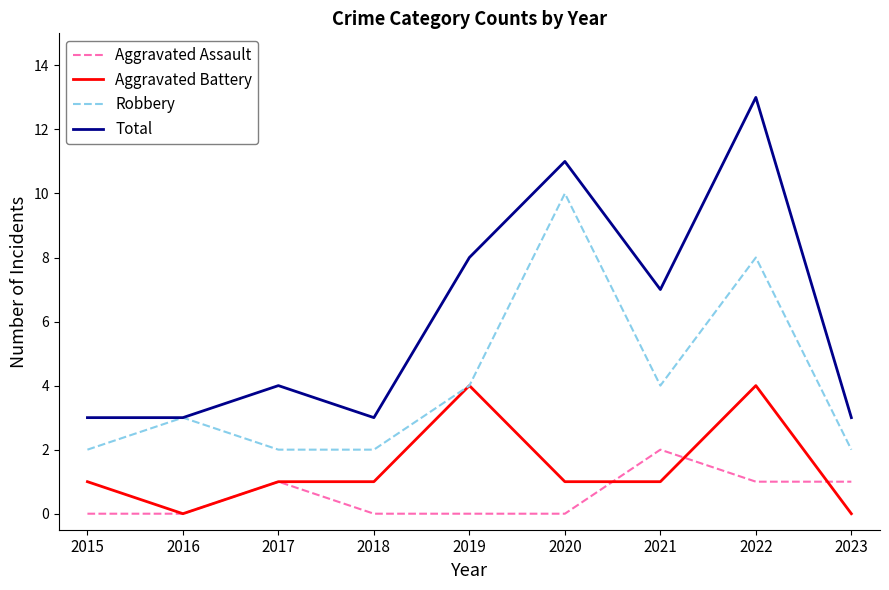

Reading left to right, transcribe all the data shown in this chart.

Aggravated Assault: 0	0	1	0	0	0	2	1	1
Aggravated Battery: 1	0	1	1	4	1	1	4	0
Robbery: 2	3	2	2	4	10	4	8	2
Total: 3	3	4	3	8	11	7	13	3